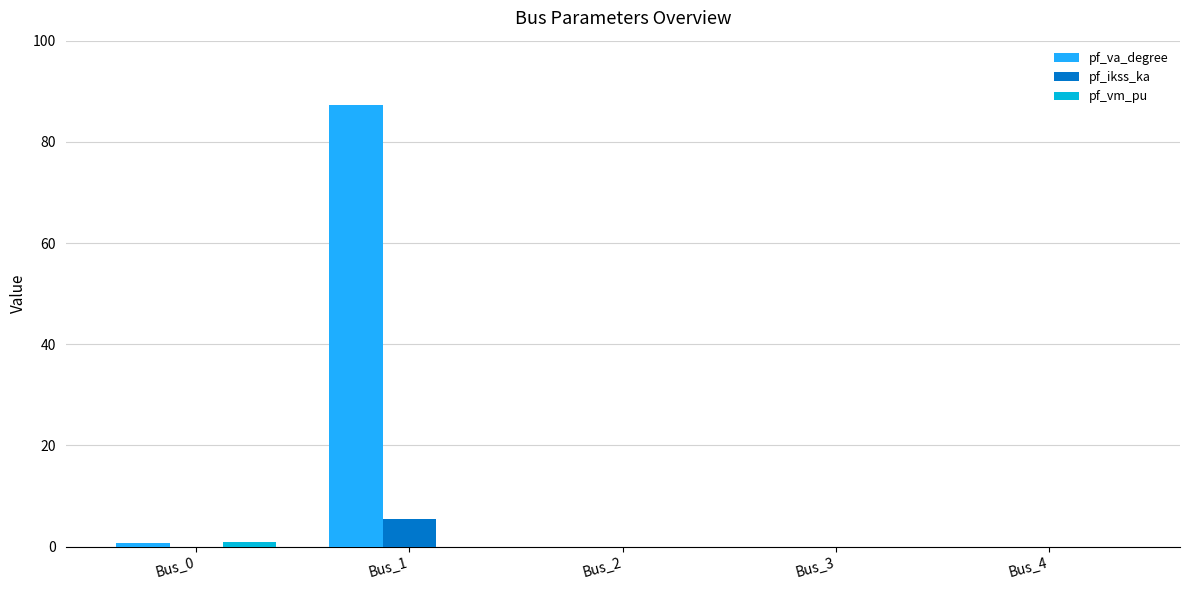

The value of pf_va_degree at Bus_3 is 0.0. True or false?

True